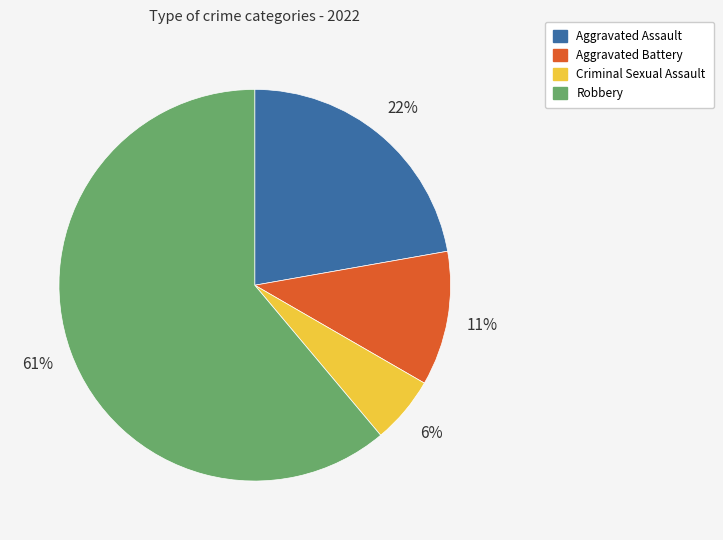

To the nearest percent, what is the combined percentage of Aggravated Battery and Criminal Sexual Assault?

17%